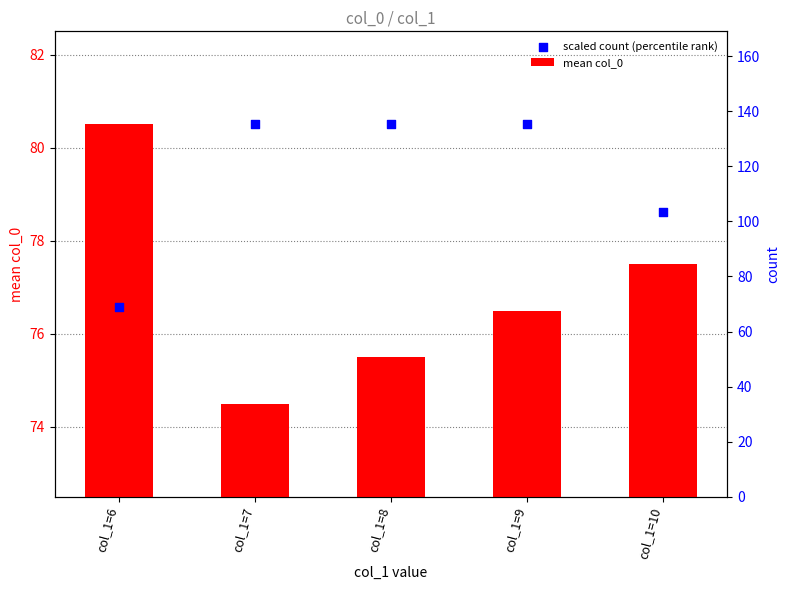

What are all the series names shown in the legend?

mean col_0, scaled count (percentile rank)